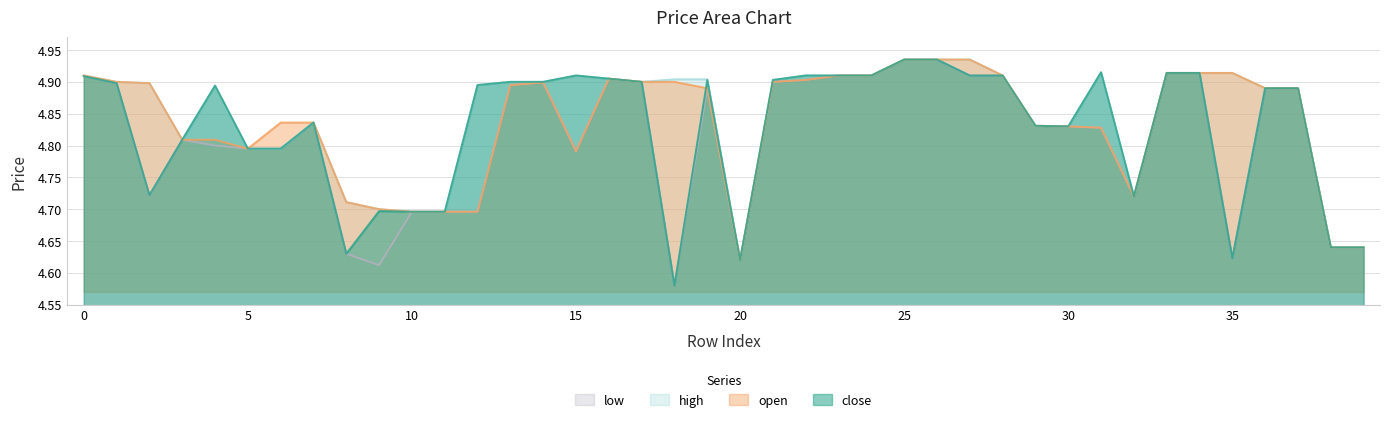

What is the approximate value of low at 13?

4.9